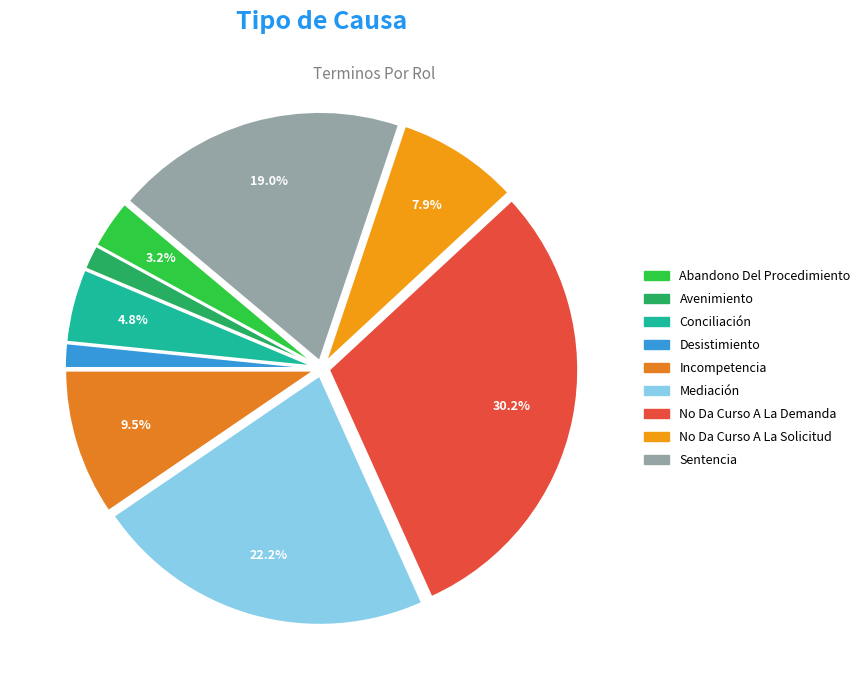

Is there a majority slice in this chart?

No